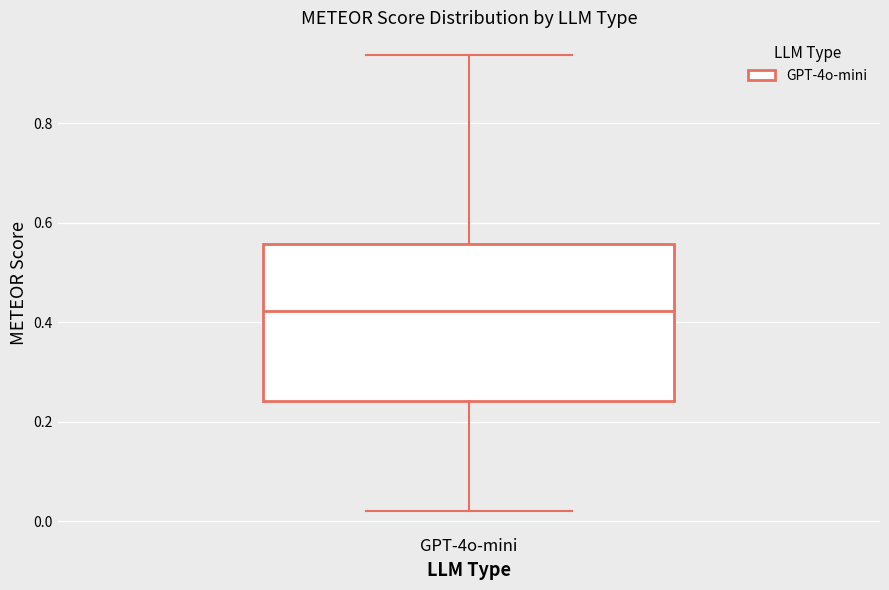

Read this box plot against the y-axis: the position of the median line, the range covered by the box, and the ends of both whiskers. The values are not printed on the chart, so give them approximately, as read against the axis.

median 0.42, box 0.24 to 0.56, whiskers 0.02 to 0.94